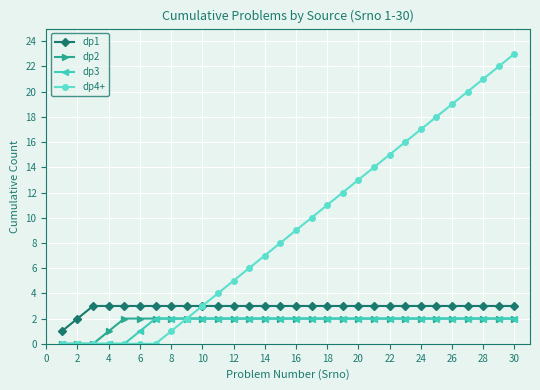

What is the highest value of the dp2 series?

2